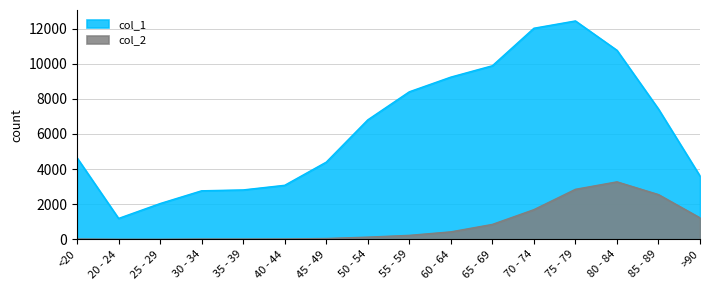

Does the chart have visible grid lines?

Yes